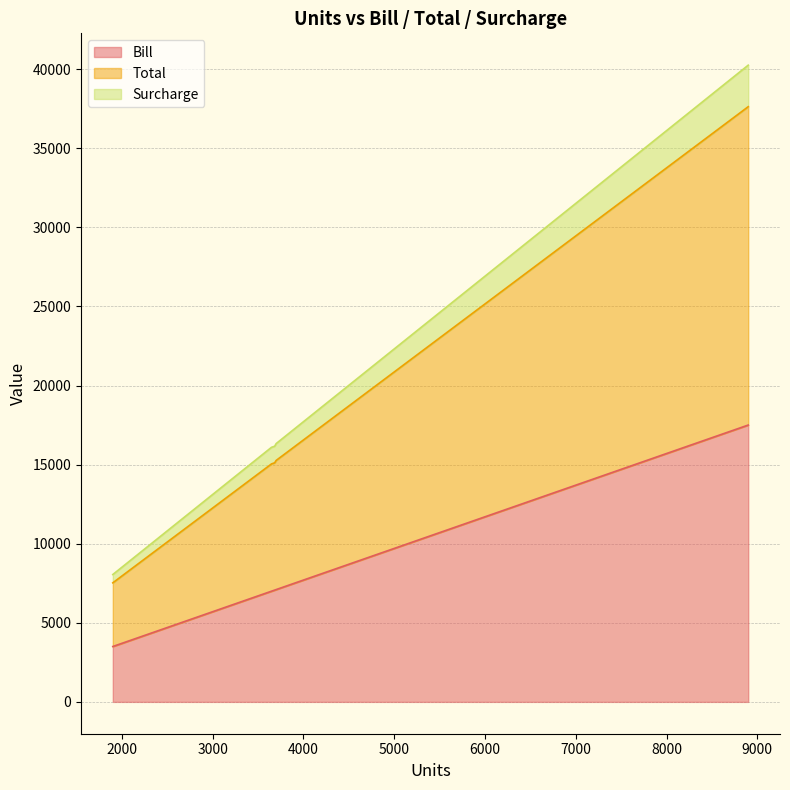

What is the highest value of the Bill series?

17500.8